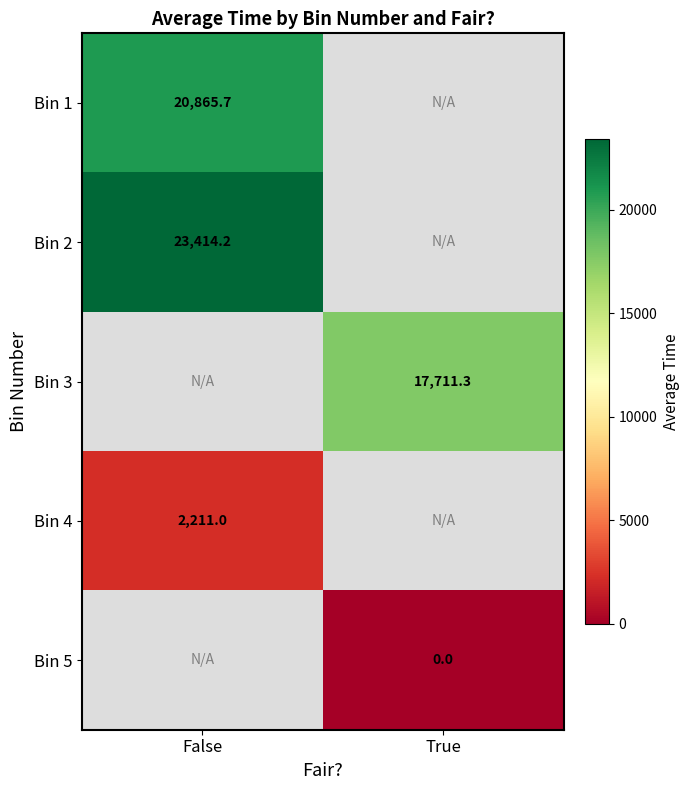

Is the value of Bin 4 at False greater than the value of Bin 2 at False?

No